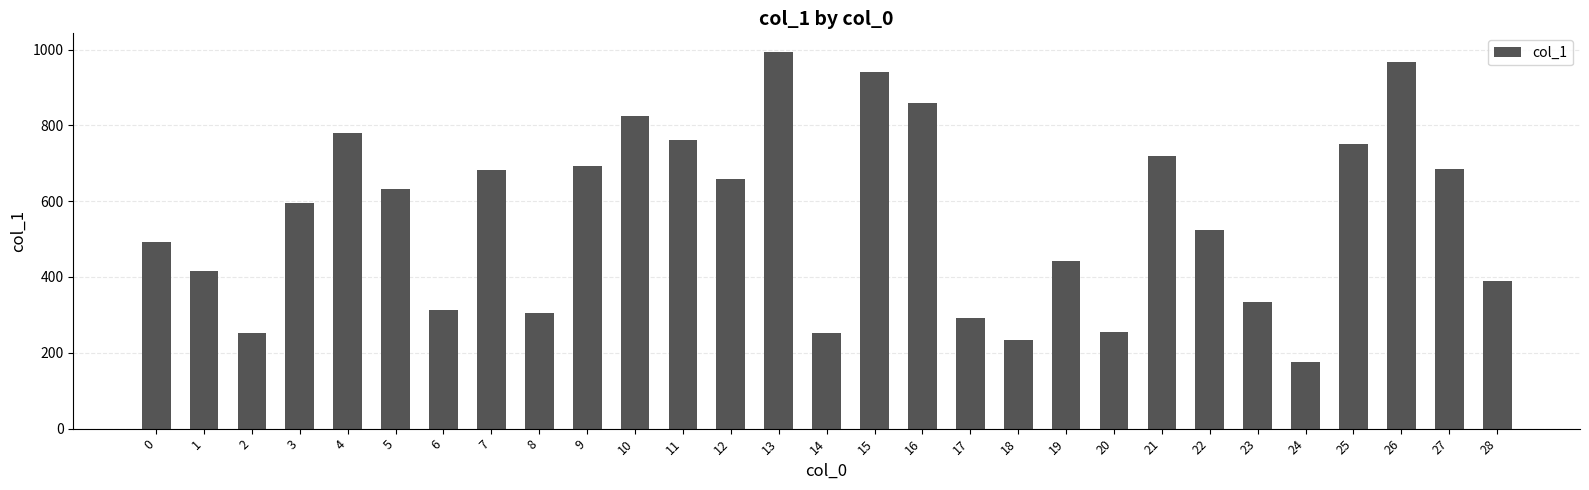

What is the value of the 17th bar from the left?

858